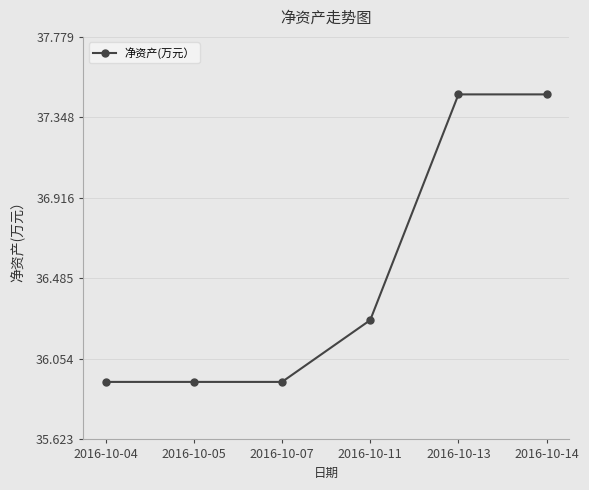

What is the difference between the maximum and minimum values?

1.5